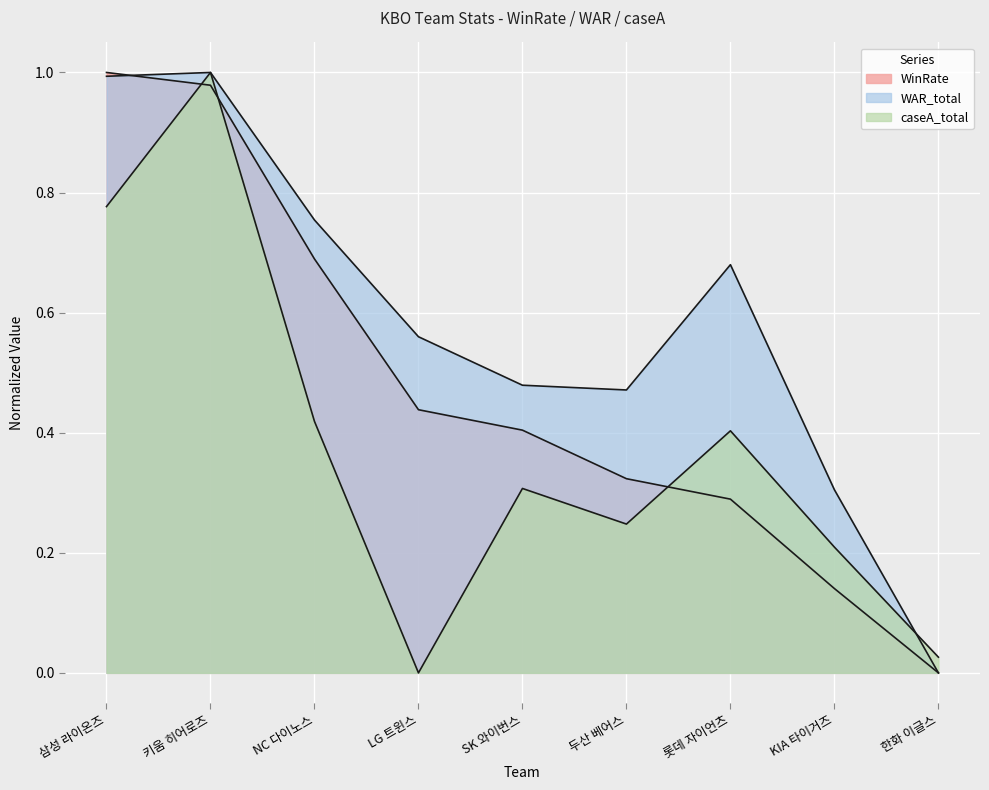

Reading left to right, list all the values displayed in this chart.

WinRate: 삼성 라이온즈=1.0	키움 히어로즈=1.0	NC 다이노스=0.7	LG 트윈스=0.4	SK 와이번스=0.4	두산 베어스=0.3	롯데 자이언츠=0.3	KIA 타이거즈=0.1	한화 이글스=0.0
WAR_total: 삼성 라이온즈=1.0	키움 히어로즈=1.0	NC 다이노스=0.8	LG 트윈스=0.6	SK 와이번스=0.5	두산 베어스=0.5	롯데 자이언츠=0.7	KIA 타이거즈=0.3	한화 이글스=0.0
caseA_total: 삼성 라이온즈=0.8	키움 히어로즈=1.0	NC 다이노스=0.4	LG 트윈스=0.0	SK 와이번스=0.3	두산 베어스=0.2	롯데 자이언츠=0.4	KIA 타이거즈=0.2	한화 이글스=0.0